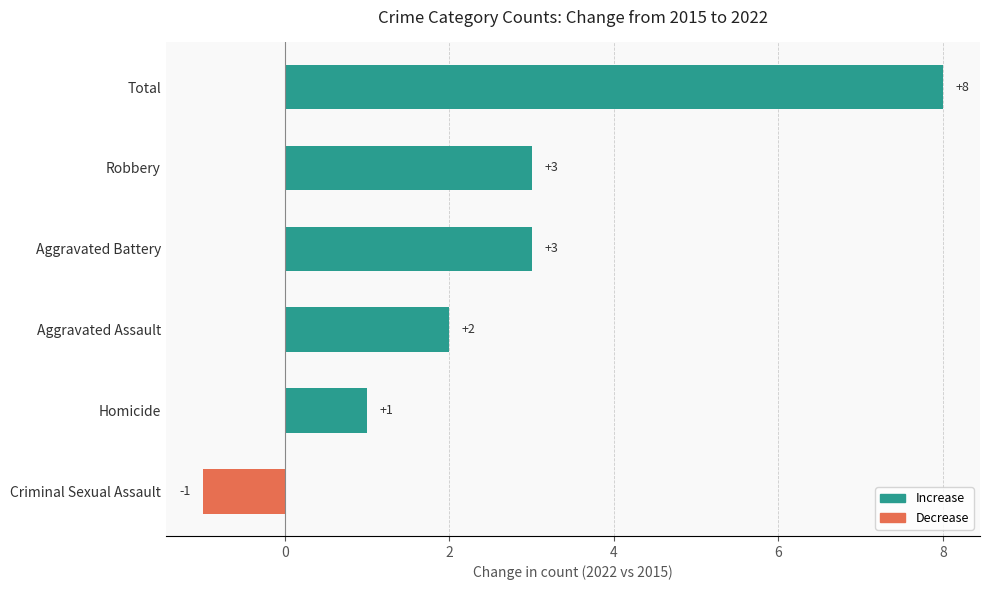

Which category has the highest value across all series?

Total